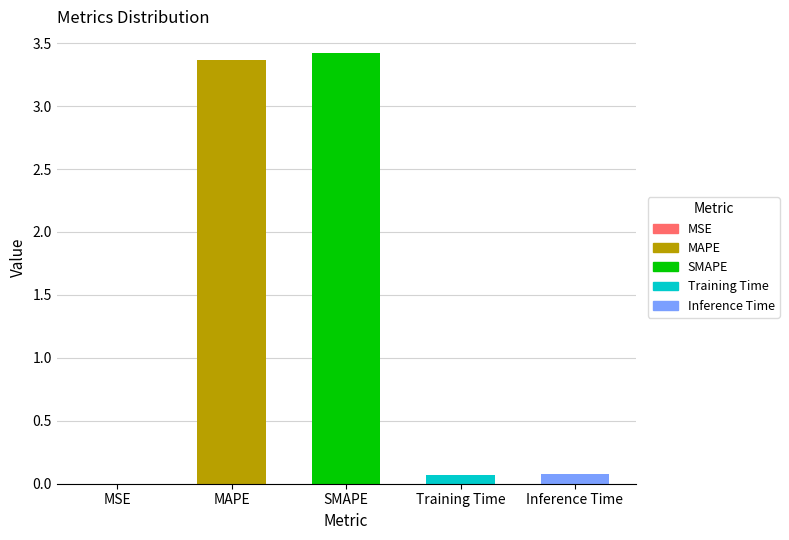

The value at Inference Time is 0.1. True or false?

True